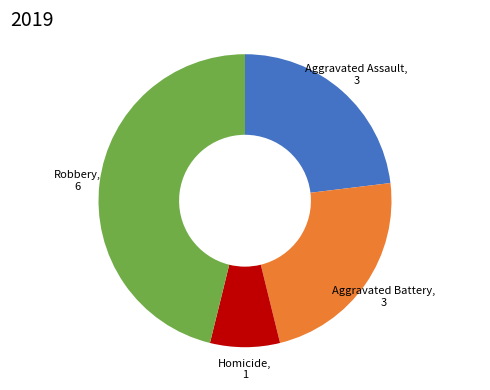

Is there a majority slice in this chart?

No